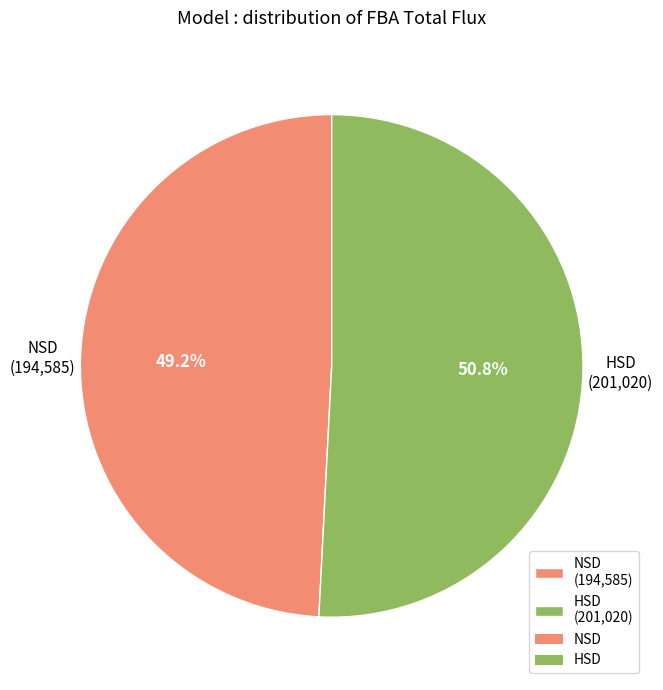

Count the number of slices in the pie.

2